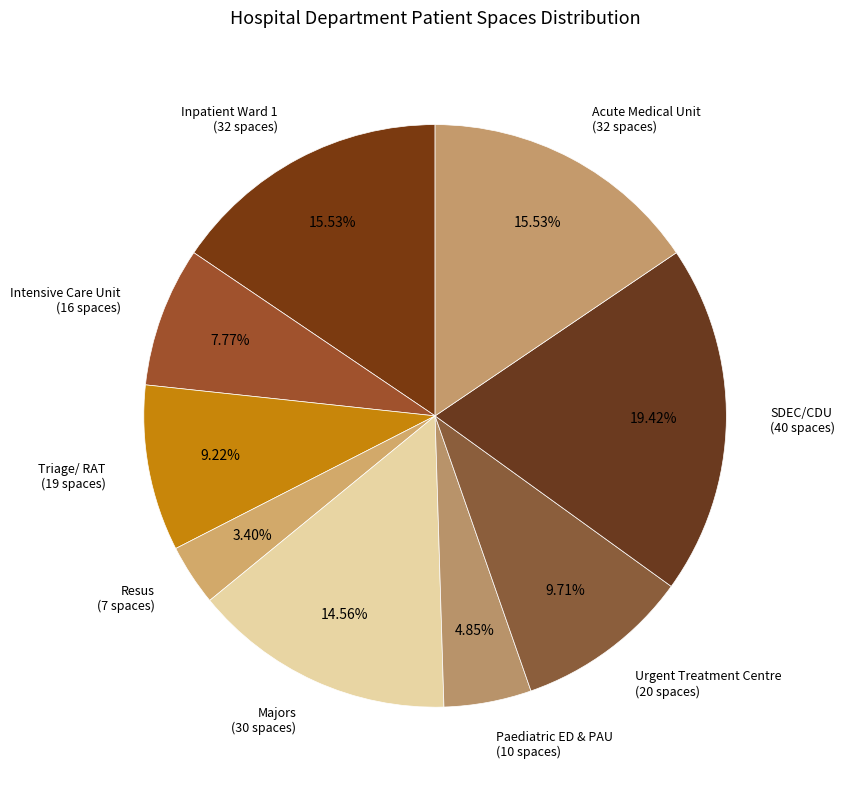

How many slices are in this pie chart?

9